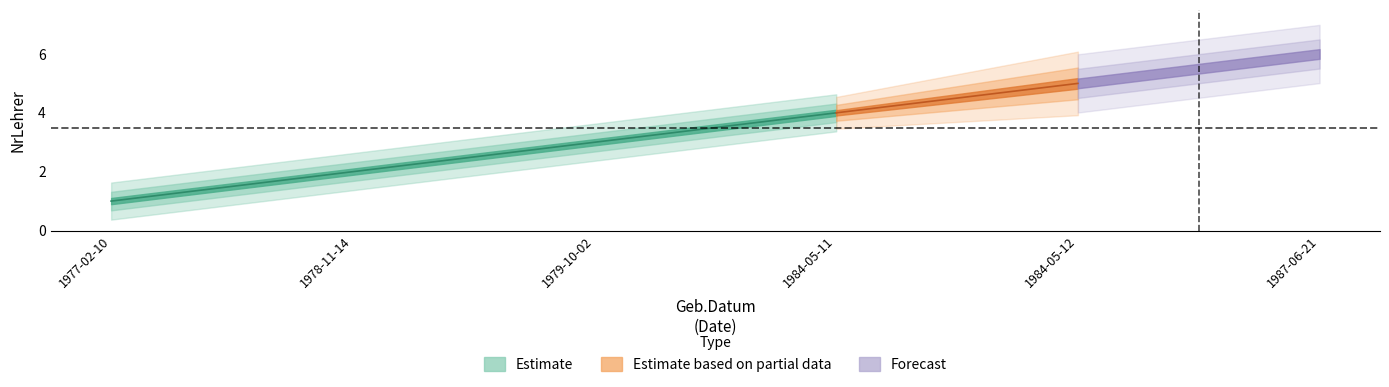

The chart shows a value of 2 at 1979-10-02. True or false?

False